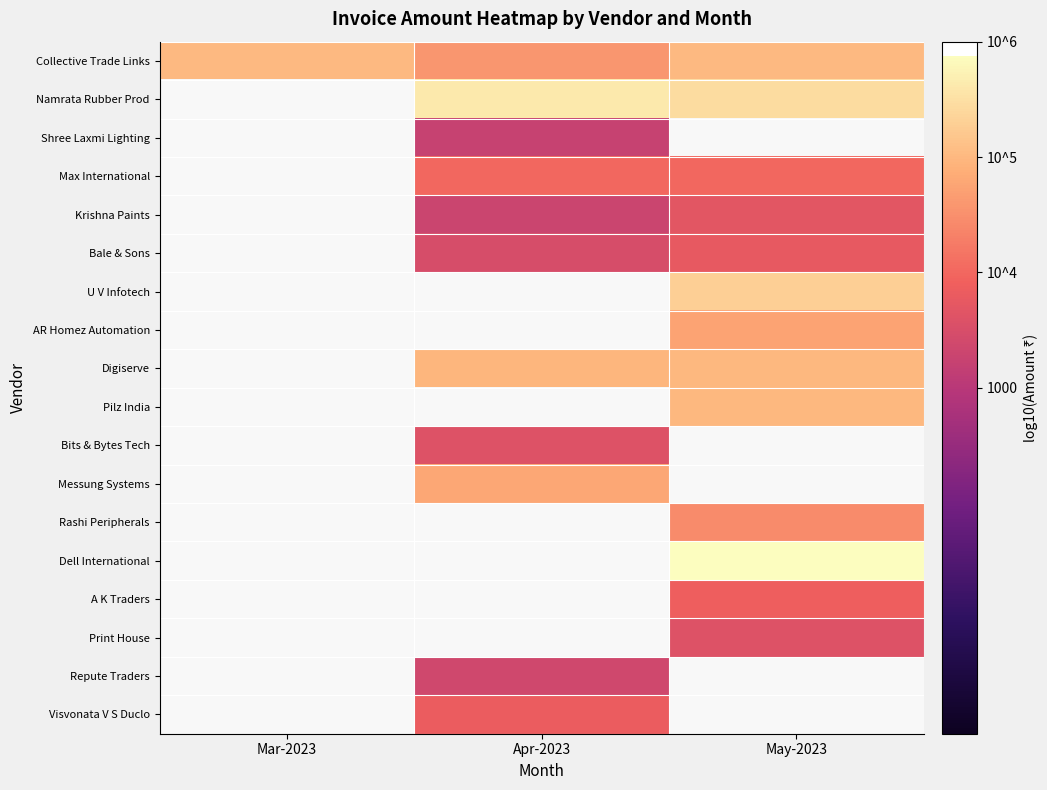

What is the spread (max minus min) of values at Apr-2023?

2.4